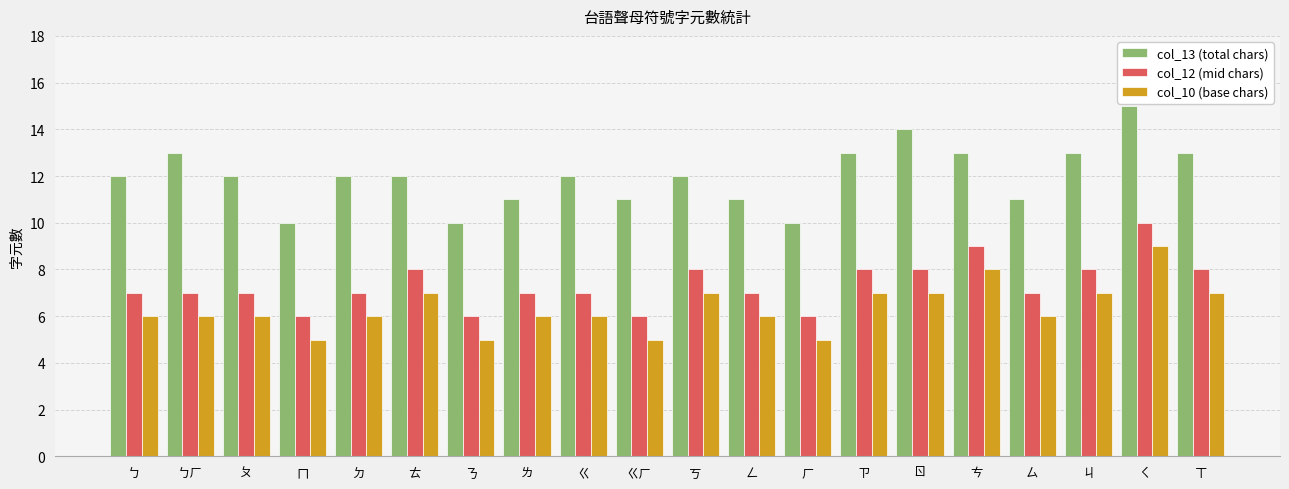

Reading left to right, list all the values displayed in this chart.

col_13 (total chars): ㄅ=12	ㄅㄏ=13	ㄆ=12	ㄇ=10	ㄉ=12	ㄊ=12	ㄋ=10	ㄌ=11	ㄍ=12	ㄍㄏ=11	ㄎ=12	ㄥ=11	ㄏ=10	ㄗ=13	ㄖ=14	ㄘ=13	ㄙ=11	ㄐ=13	ㄑ=15	ㄒ=13
col_12 (mid chars): ㄅ=7	ㄅㄏ=7	ㄆ=7	ㄇ=6	ㄉ=7	ㄊ=8	ㄋ=6	ㄌ=7	ㄍ=7	ㄍㄏ=6	ㄎ=8	ㄥ=7	ㄏ=6	ㄗ=8	ㄖ=8	ㄘ=9	ㄙ=7	ㄐ=8	ㄑ=10	ㄒ=8
col_10 (base chars): ㄅ=6	ㄅㄏ=6	ㄆ=6	ㄇ=5	ㄉ=6	ㄊ=7	ㄋ=5	ㄌ=6	ㄍ=6	ㄍㄏ=5	ㄎ=7	ㄥ=6	ㄏ=5	ㄗ=7	ㄖ=7	ㄘ=8	ㄙ=6	ㄐ=7	ㄑ=9	ㄒ=7